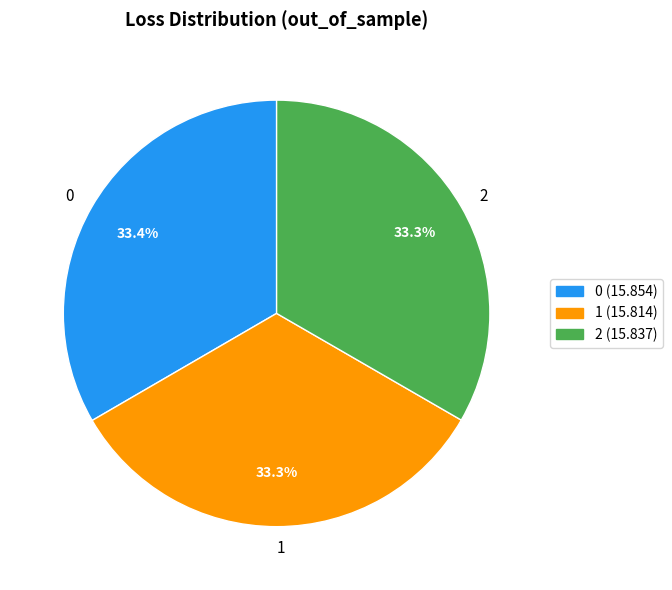

Count the number of slices in the pie.

3